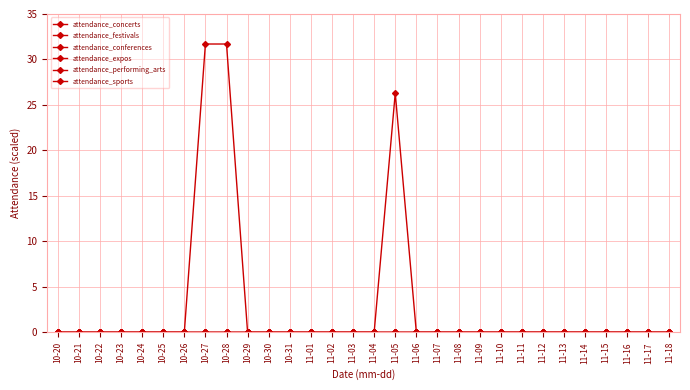

Is this an area chart (filled region under the line)?

No